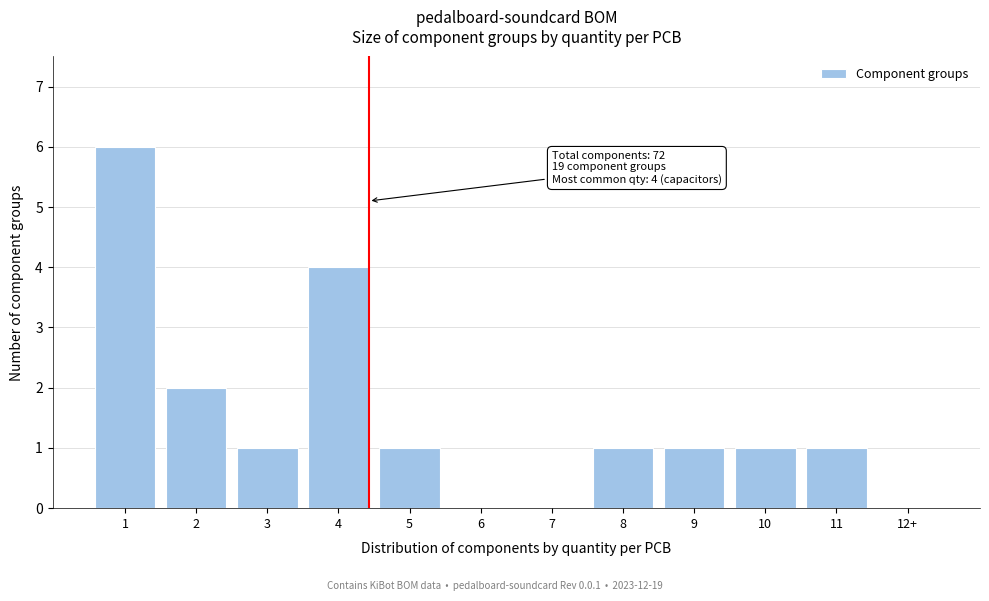

Reading left to right, transcribe all the data shown in this chart.

1=6	2=2	3=1	4=4	5=1	6=0	7=0	8=1	9=1	10=1	11=1	12+=0